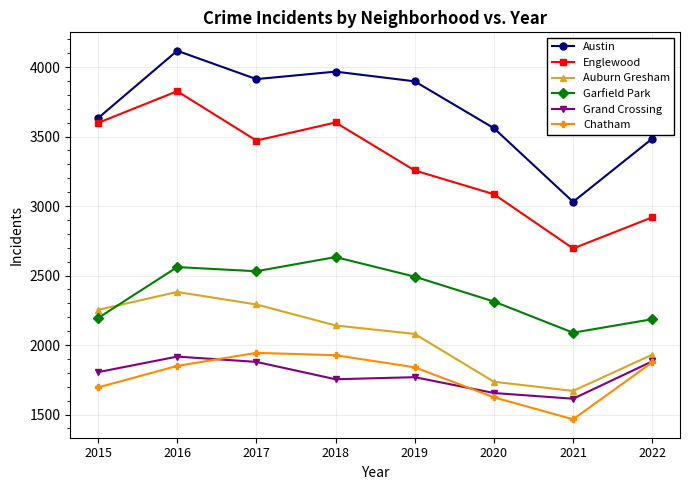

List the series in order of their peak value, lowest first.

Grand Crossing, Chatham, Auburn Gresham, Garfield Park, Englewood, Austin